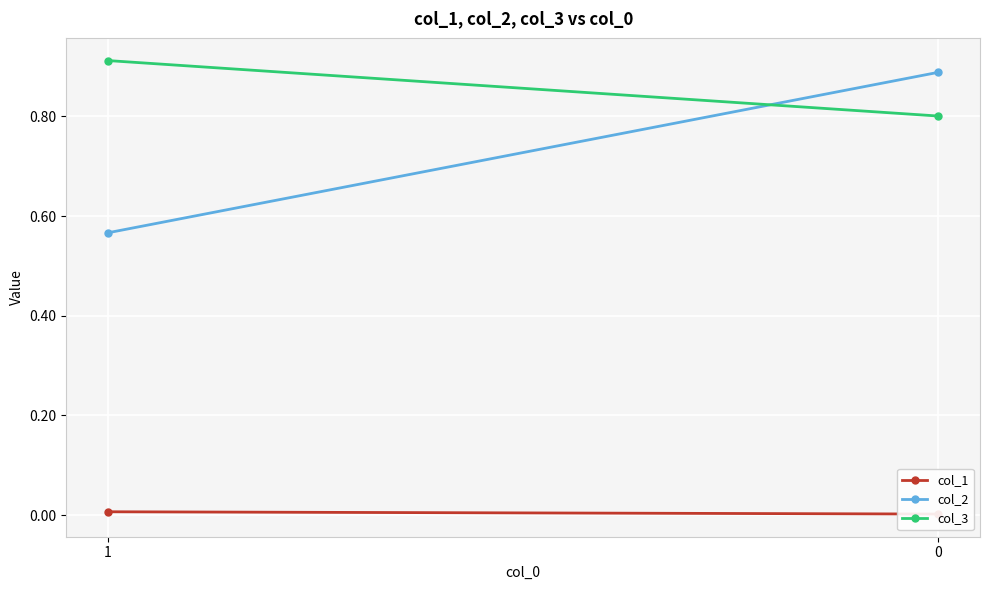

At 0, list the series in order from smallest to largest.

col_1, col_3, col_2